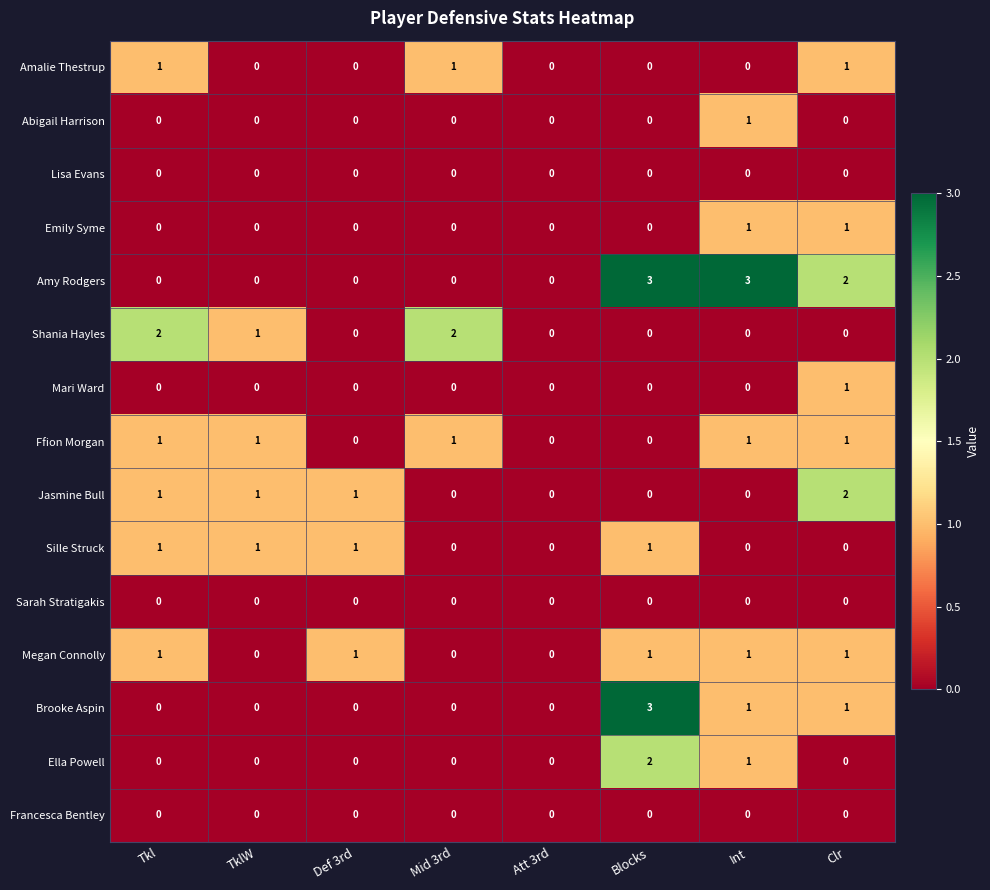

Between Mid 3rd and Att 3rd, which series saw the biggest shift?

Shania Hayles